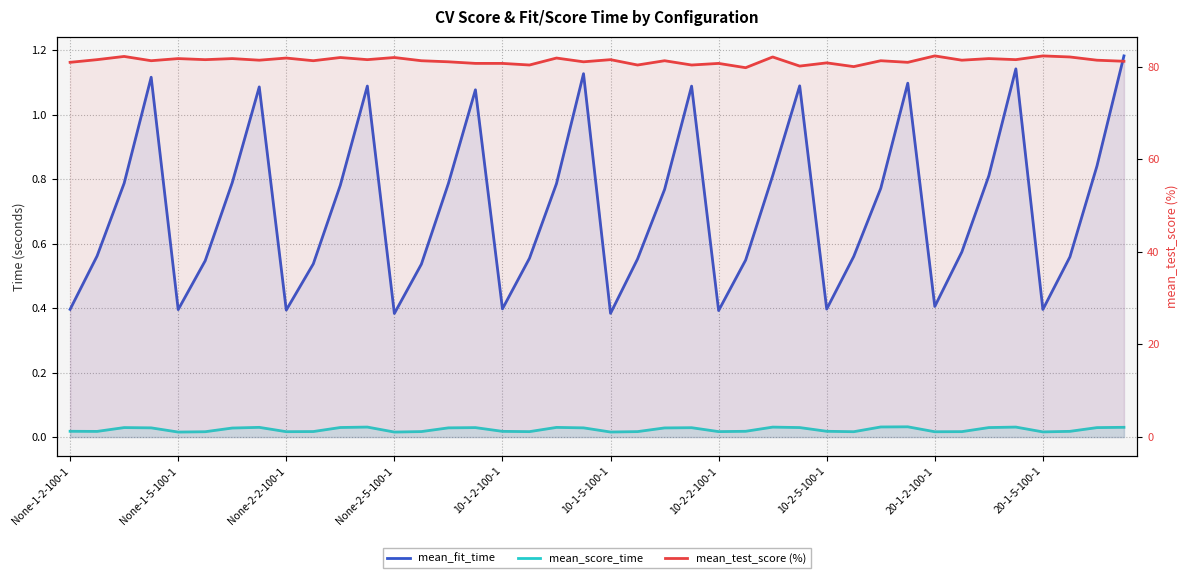

What is the label of the 34th point from the left?

33